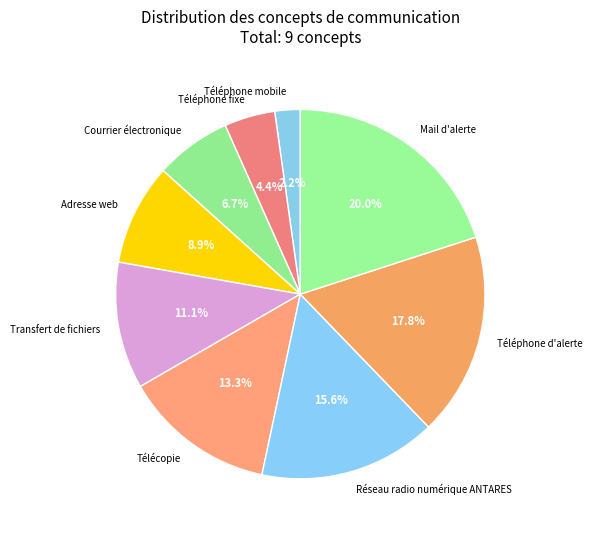

Is there a majority slice in this chart?

No